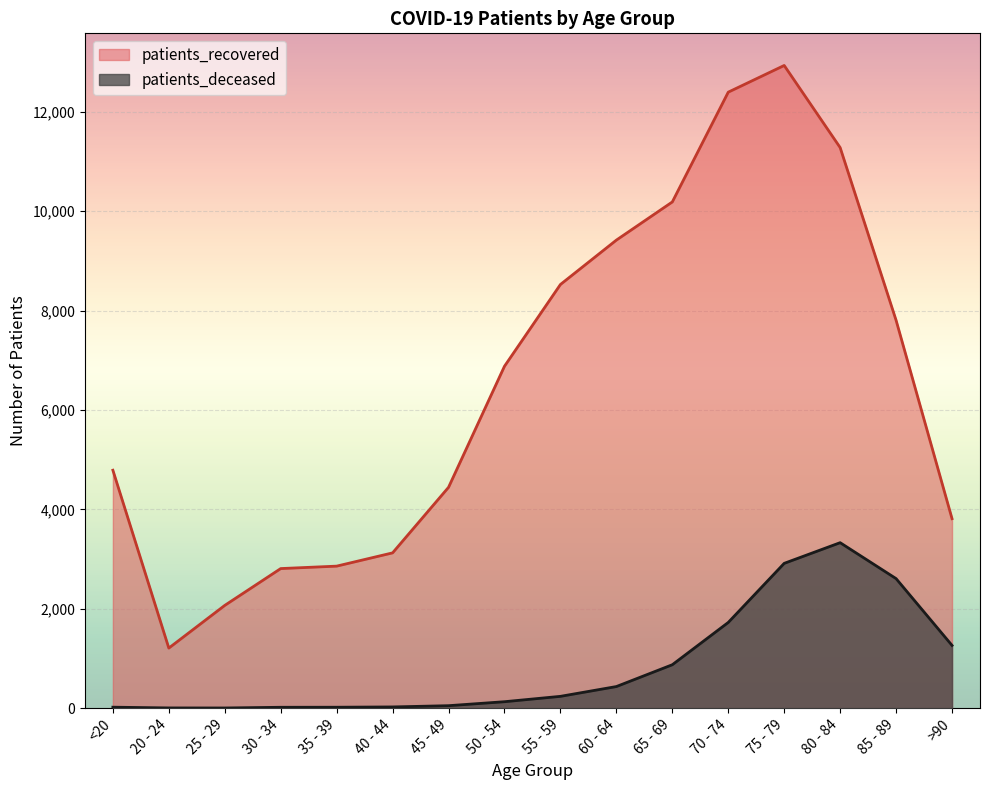

Which series has the widest spread of values?

patients_recovered